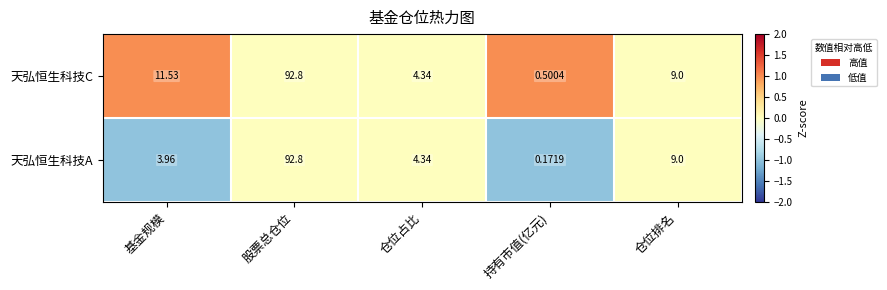

At which category is the sum across all series the highest?

股票总仓位